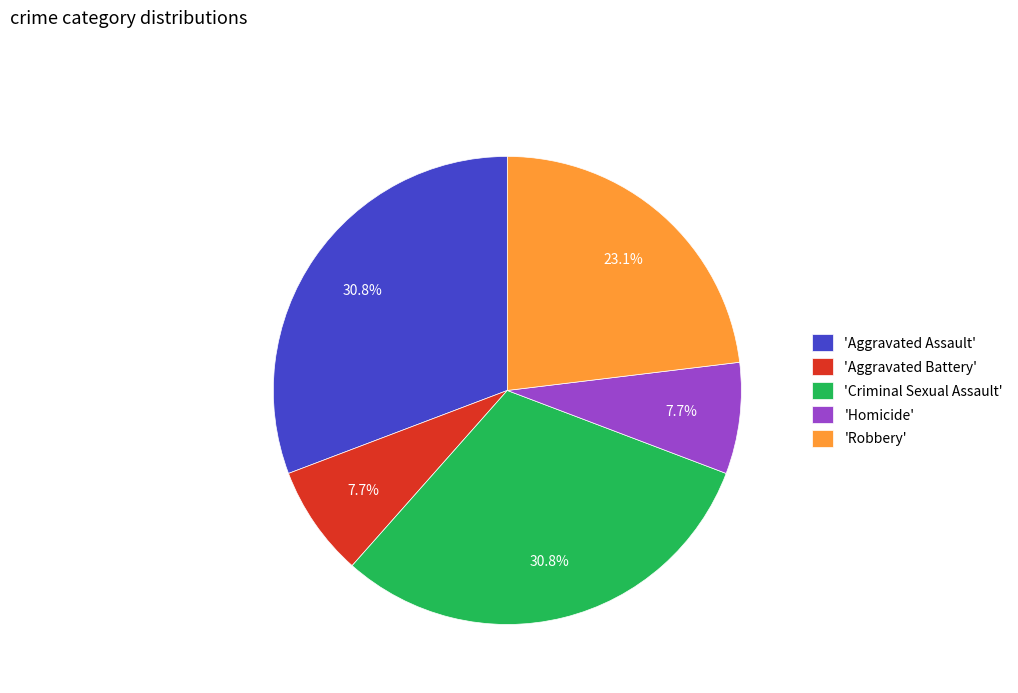

Does 'Homicide' represent more than half of the total?

No